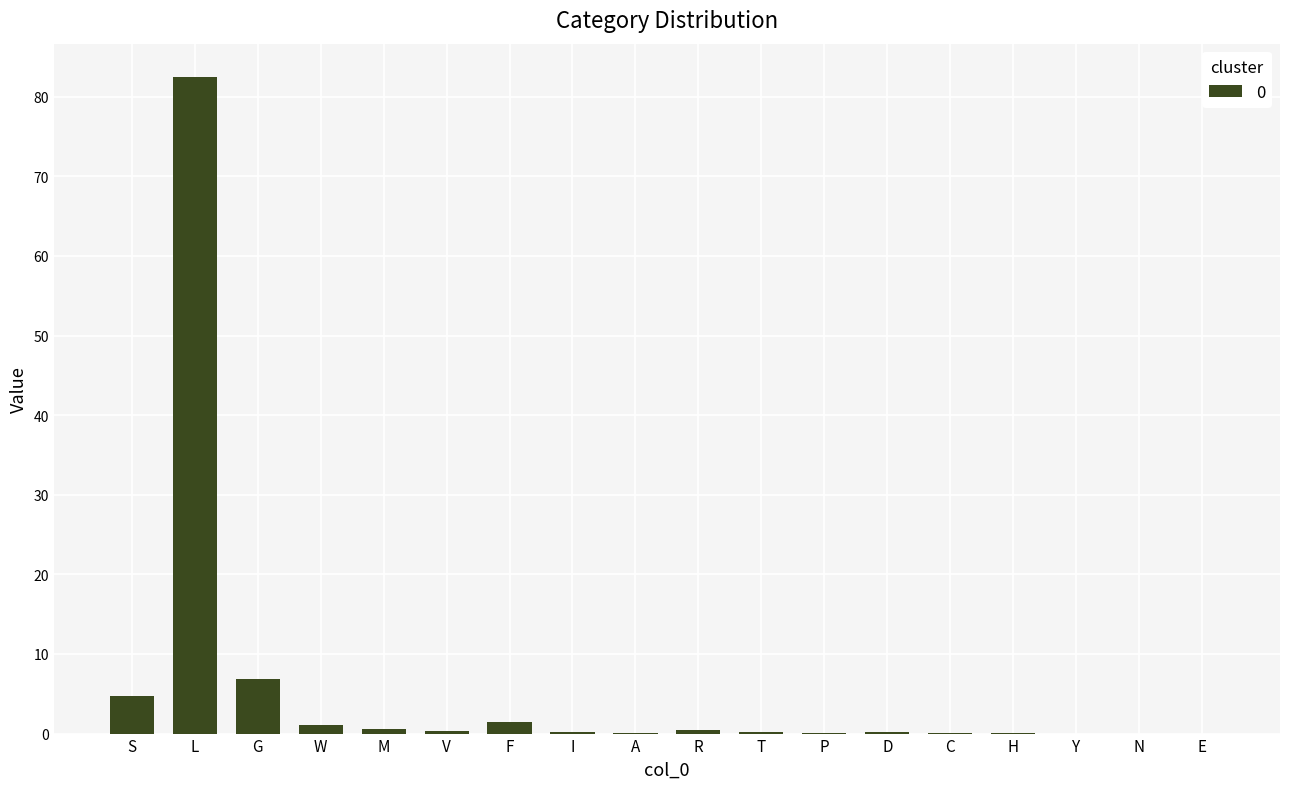

At which category does the chart reach its peak across all series?

L